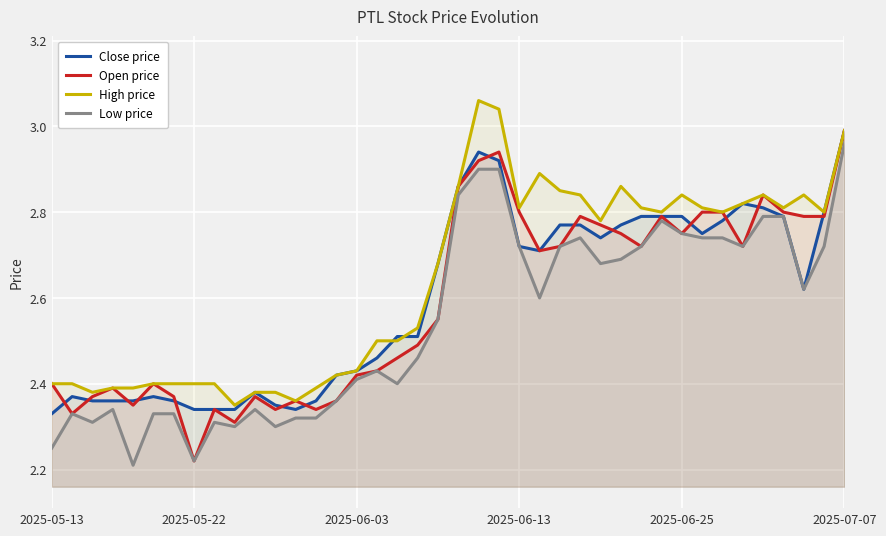

The value of Close price at 38 is 2.8. True or false?

True